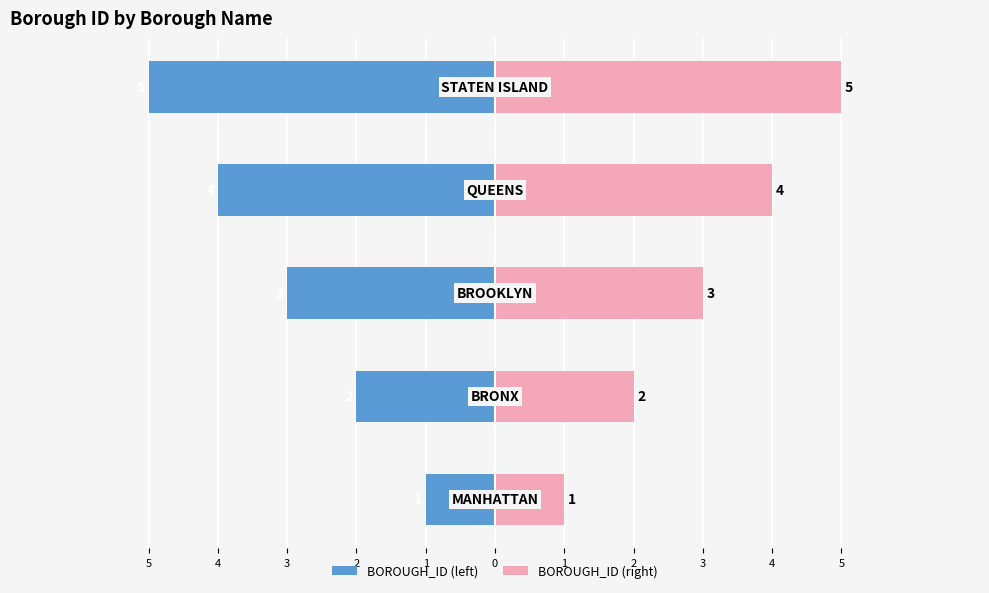

Is the value of BOROUGH_ID (right) at 2 greater than the value of BOROUGH_ID (left) at 4?

Yes